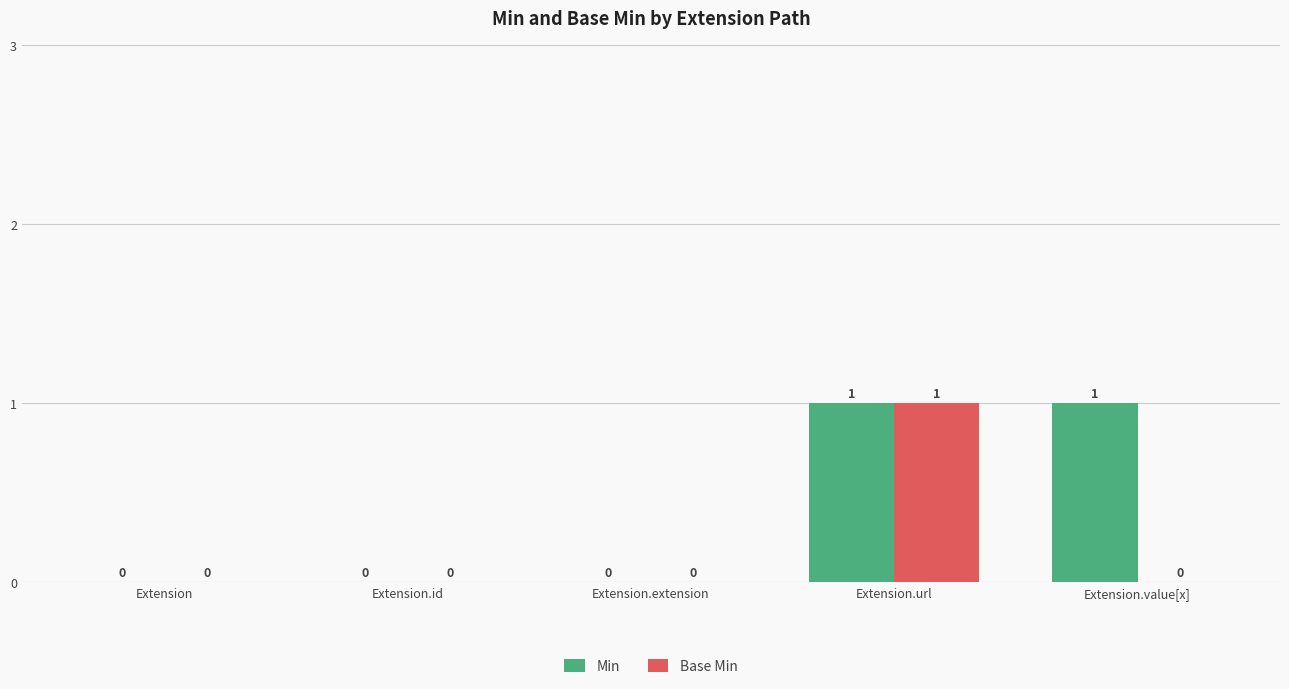

How many data points does each series have?

5